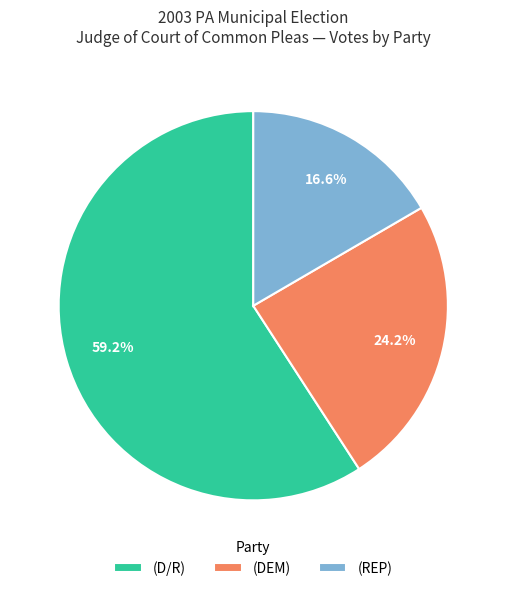

Which slice is the largest?

(D/R)